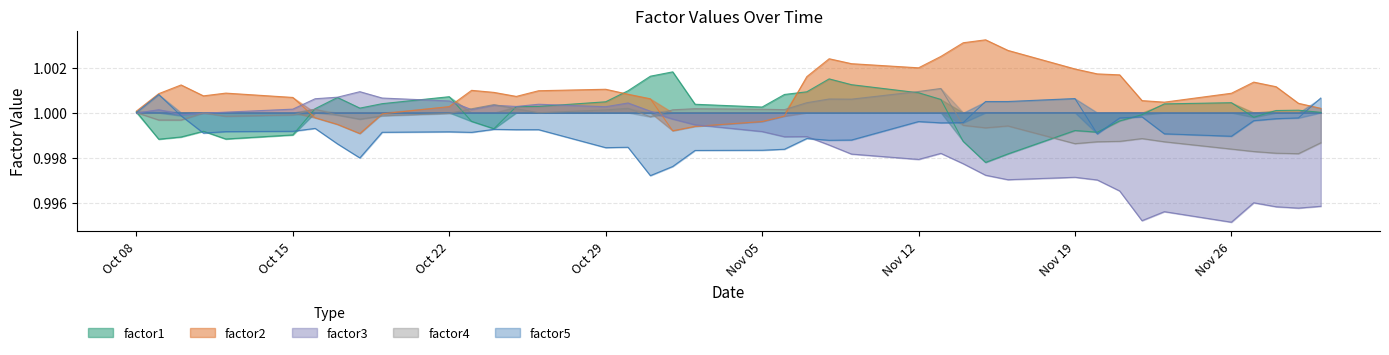

List the series in order of their peak value, lowest first.

factor5, factor3, factor4, factor1, factor2